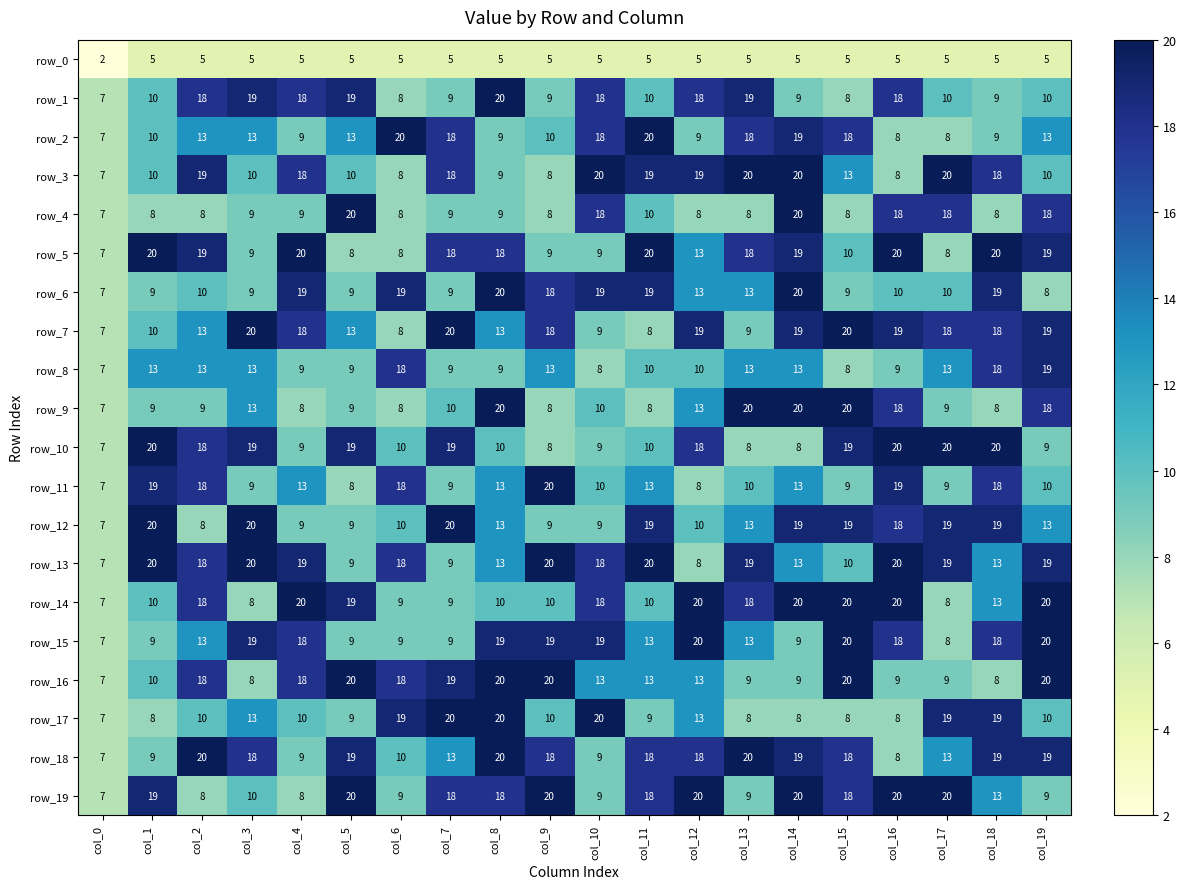

Which series has the largest total across all categories?

row_13